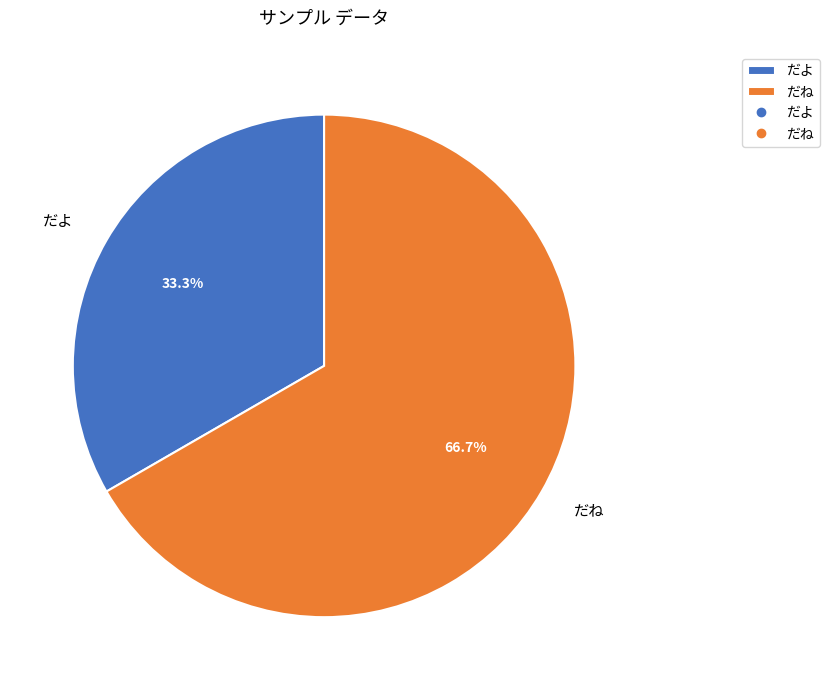

To the nearest percent, what portion does だね represent?

67%